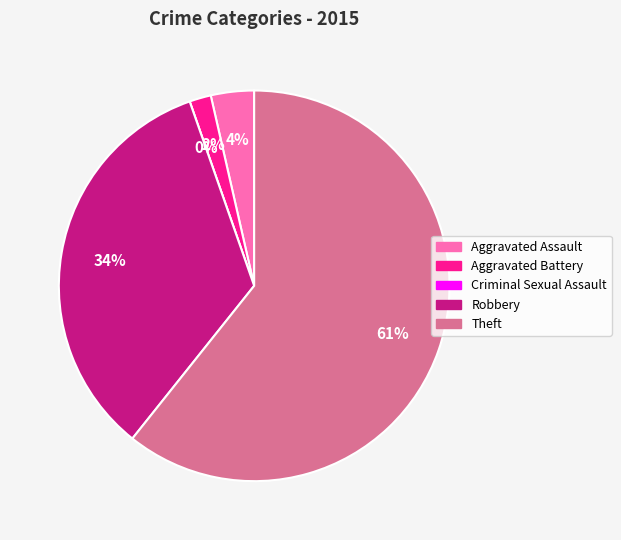

Does any single category account for the majority?

Yes